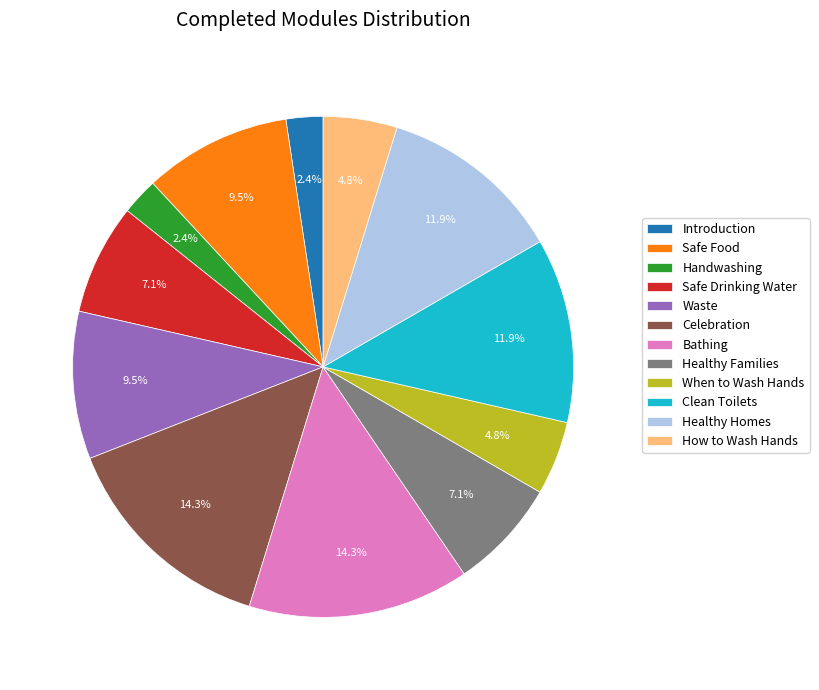

How many slices are in this pie chart?

12